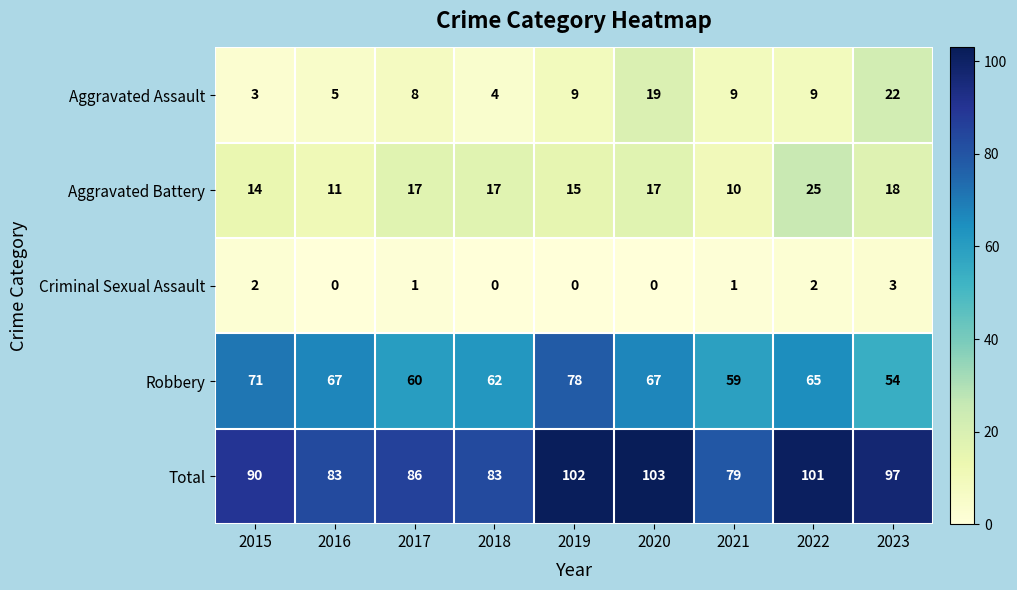

Where does the Criminal Sexual Assault series first go above 1?

2015